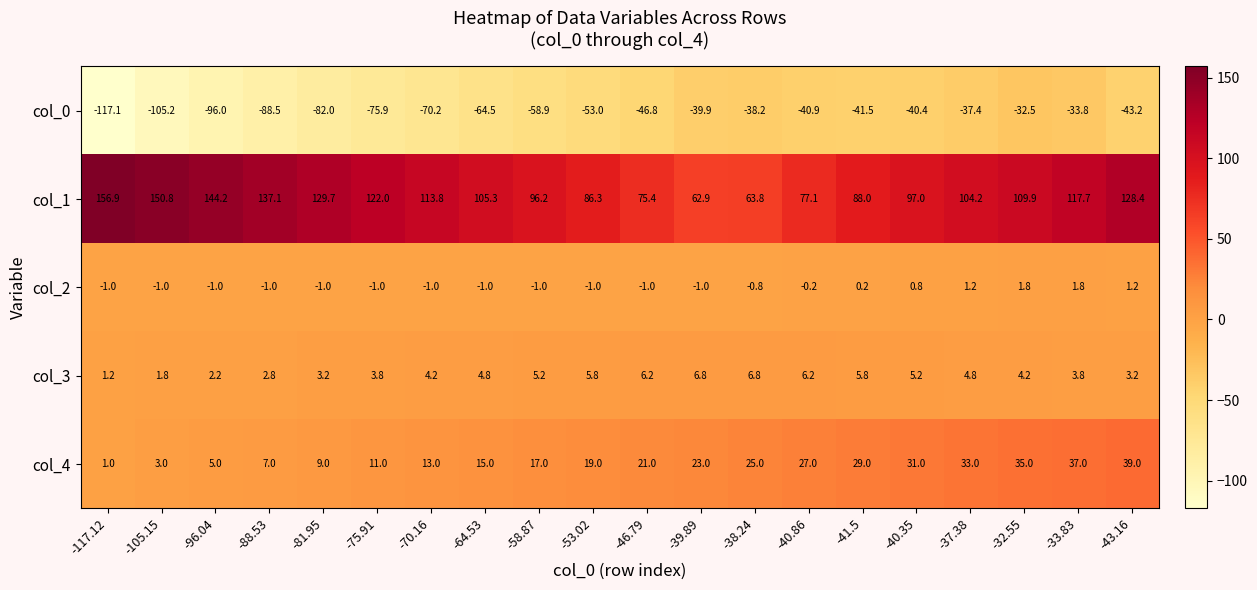

What is the maximum value for col_0?

-32.5